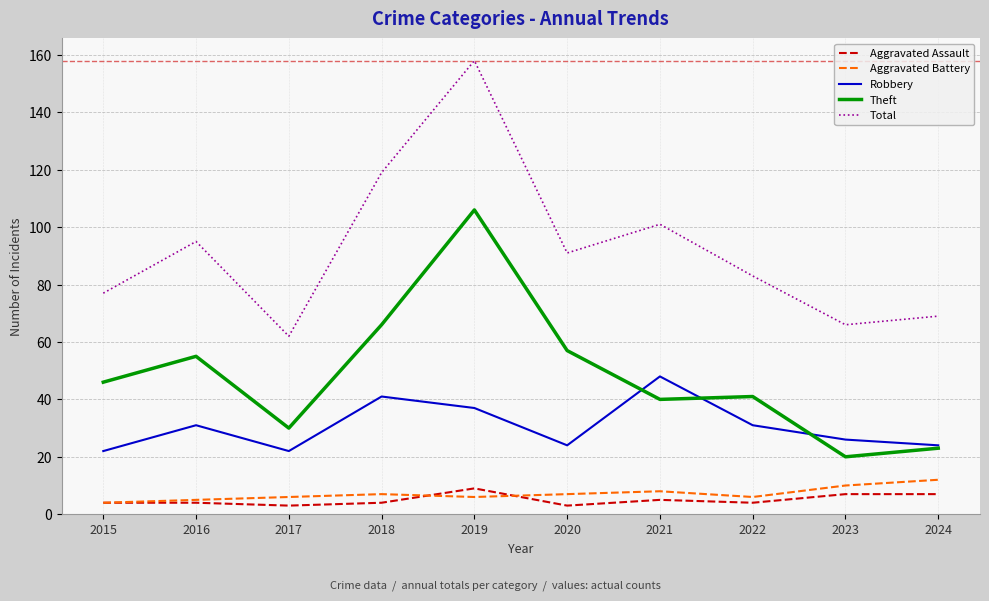

How many lines are shown in the chart?

5